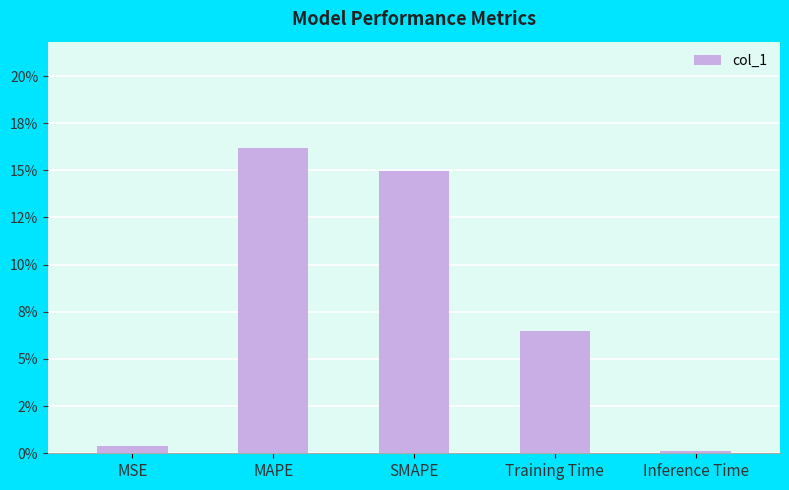

Rank the categories by value from highest to lowest.

MAPE, SMAPE, Training Time, MSE, Inference Time